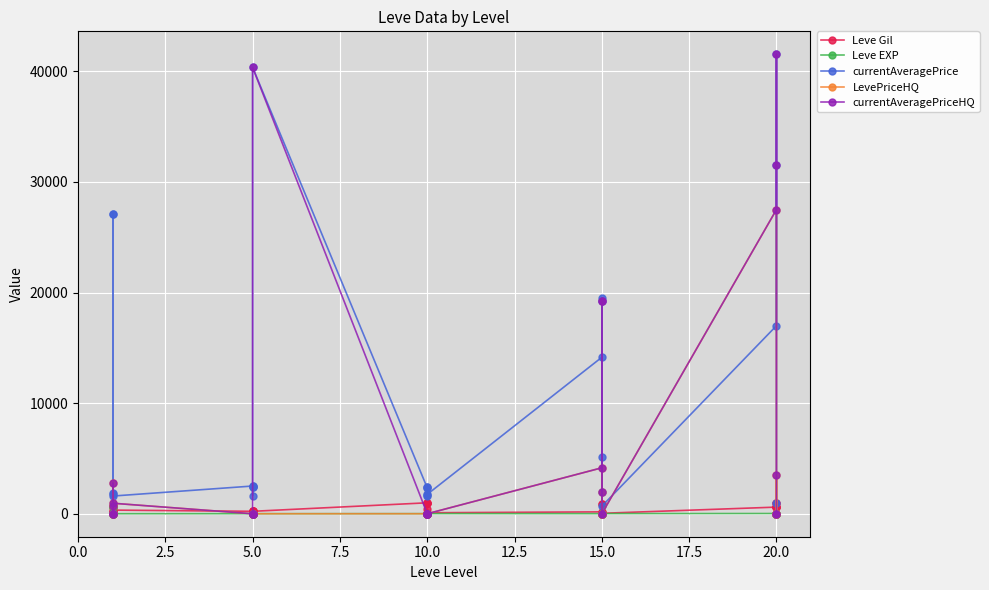

What is the label of the 24th point from the left?

15.0